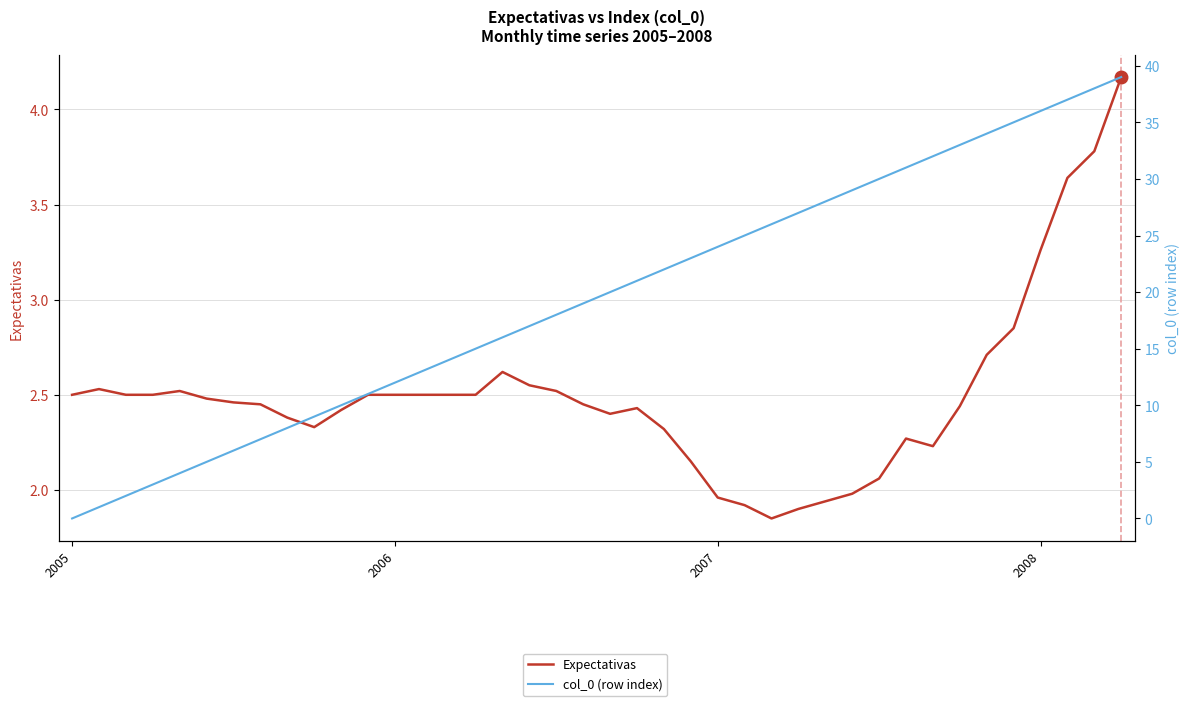

How many data points in col_0 (row index) are above 20?

19